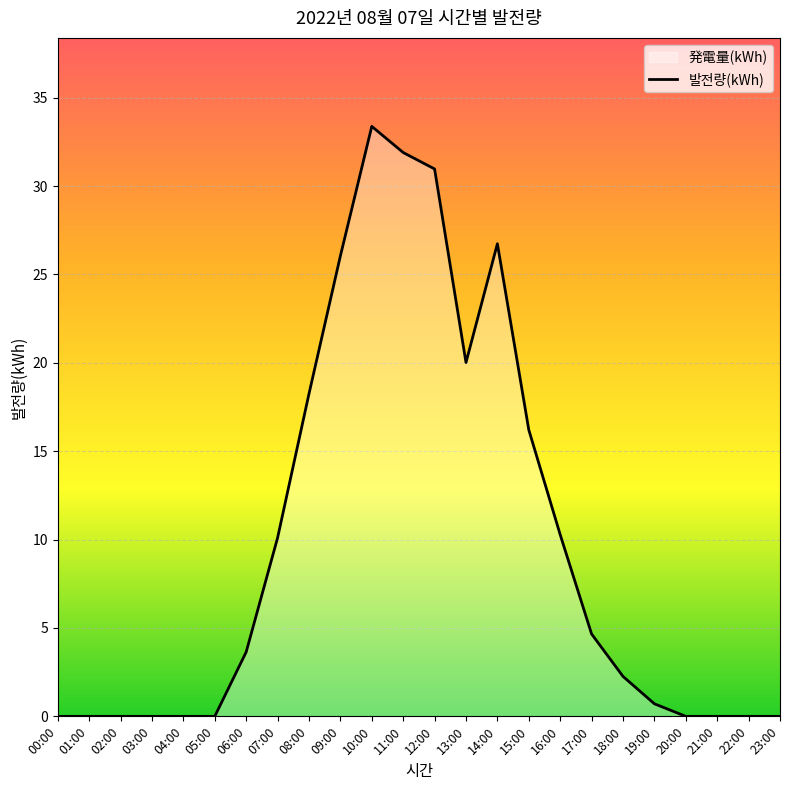

Rank the categories by value from highest to lowest.

10:00, 11:00, 12:00, 14:00, 09:00, 13:00, 08:00, 15:00, 16:00, 07:00, 17:00, 06:00, 18:00, 19:00, 00:00, 01:00, 02:00, 03:00, 04:00, 05:00, 20:00, 21:00, 22:00, 23:00